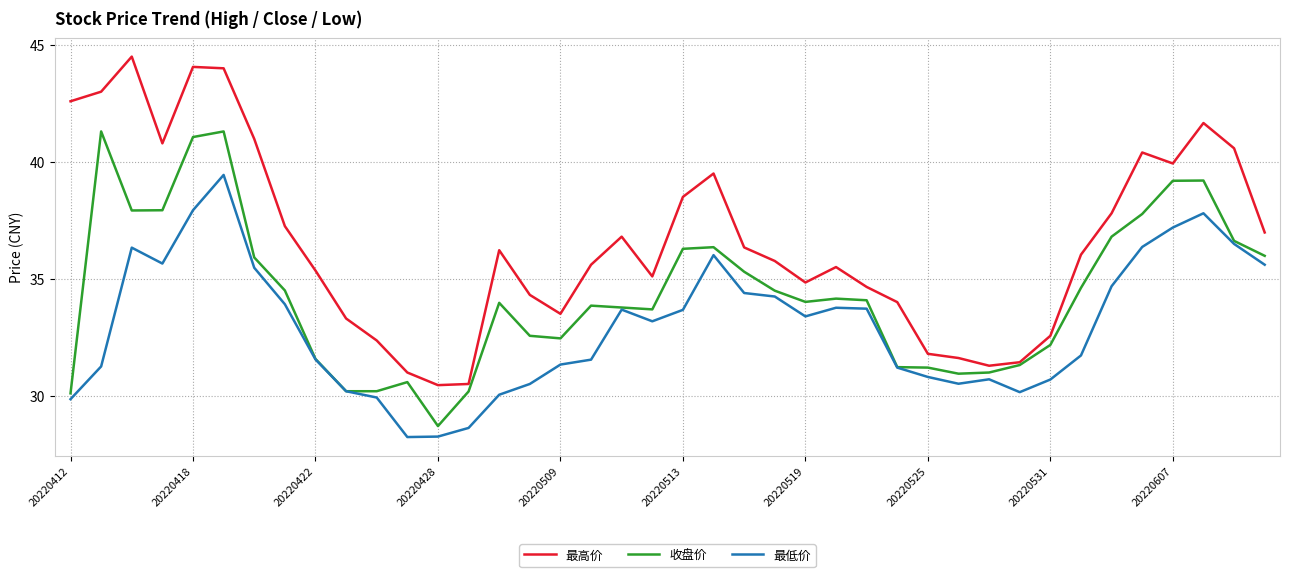

Which series has the widest spread of values?

最高价